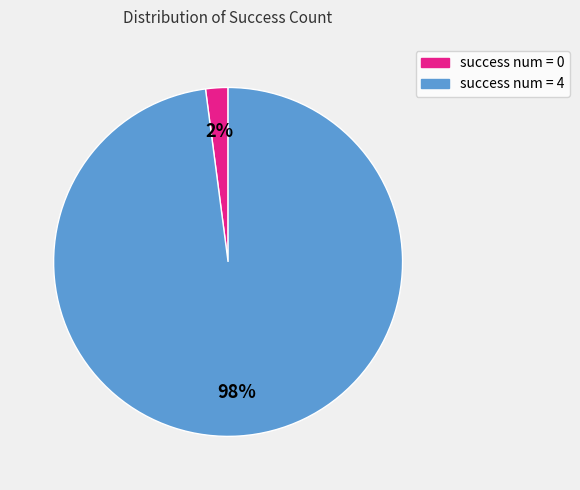

How many segments does this pie chart have?

2